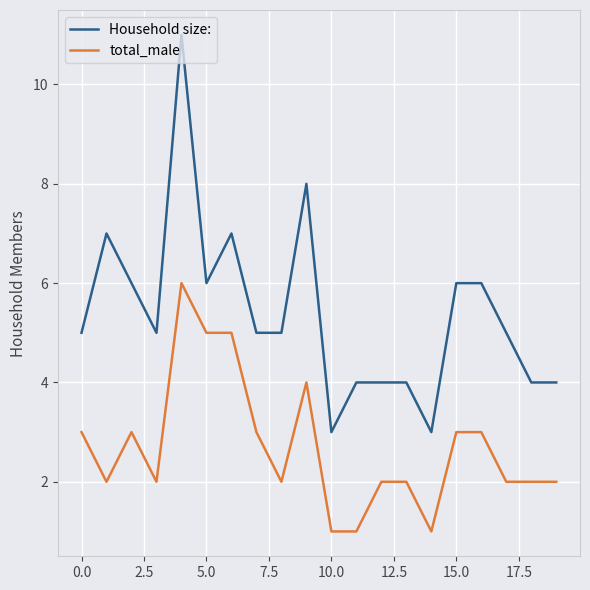

What is the greatest value displayed?

11